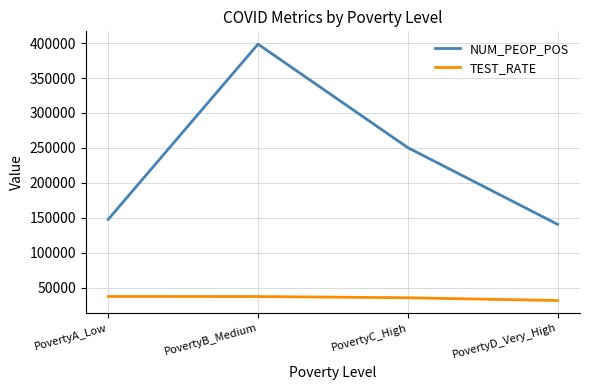

At which category is the sum across all series the highest?

PovertyB_Medium